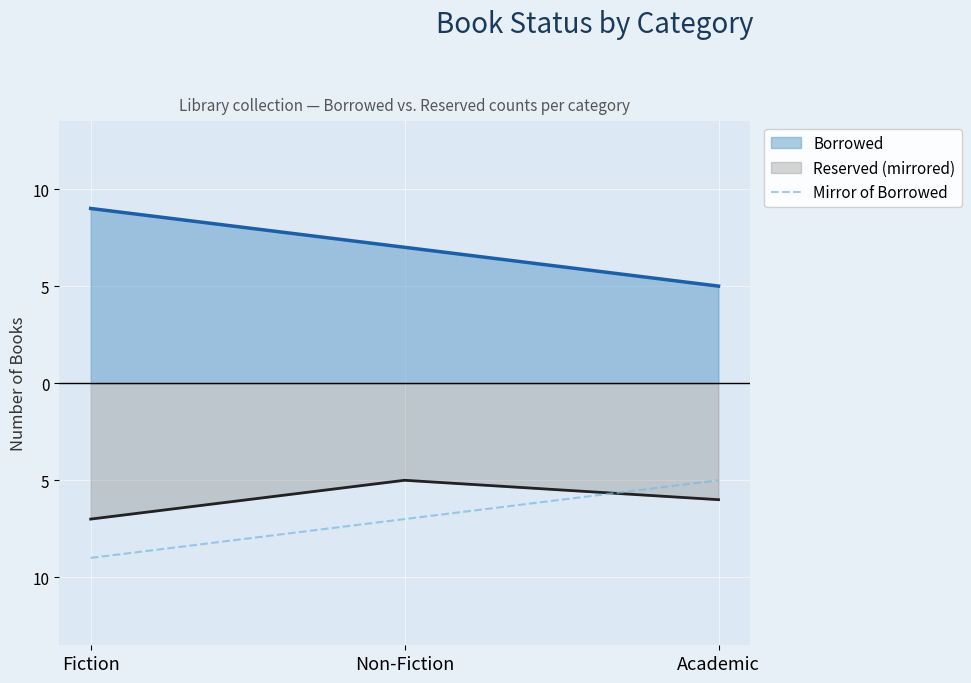

Does the chart display data point markers on the line(s)?

No